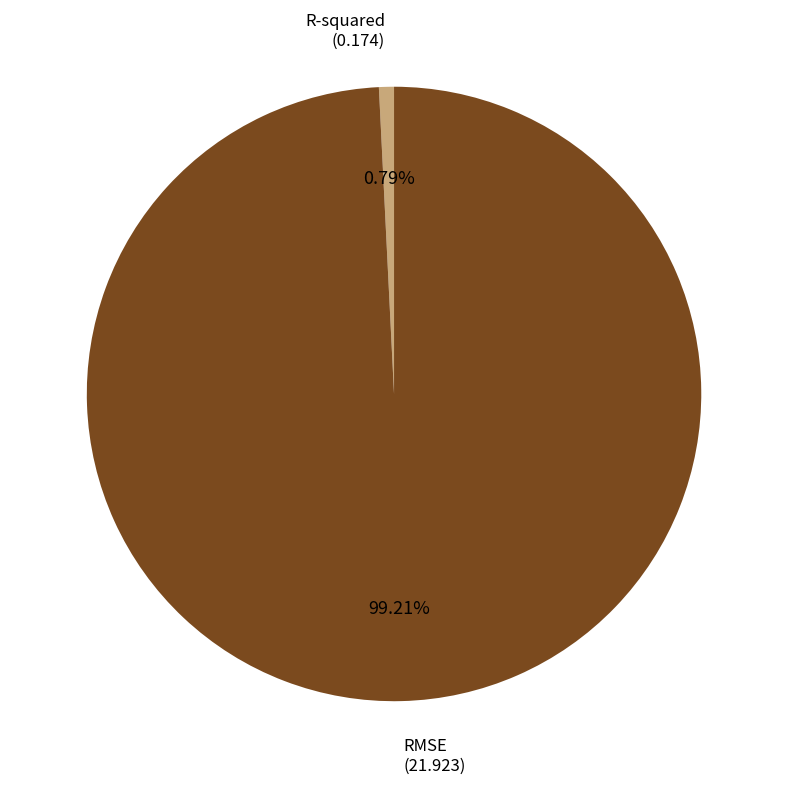

Does any single category account for the majority?

Yes